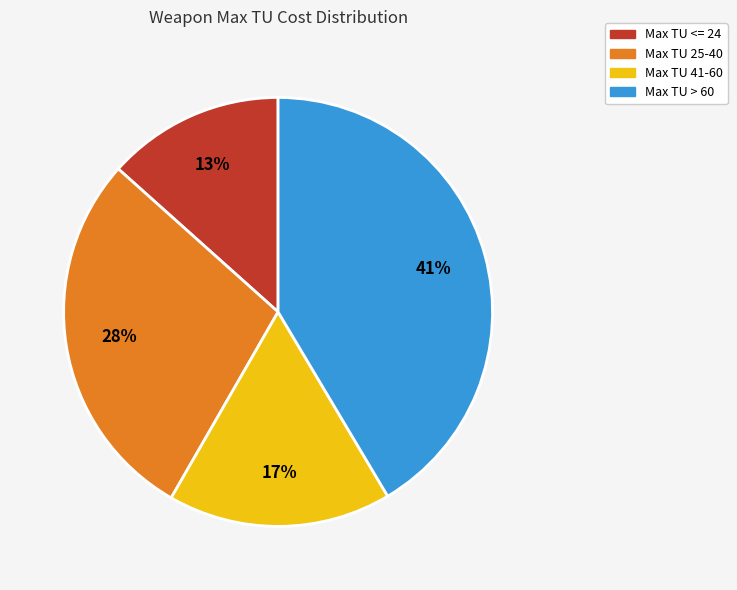

How many segments does this pie chart have?

4